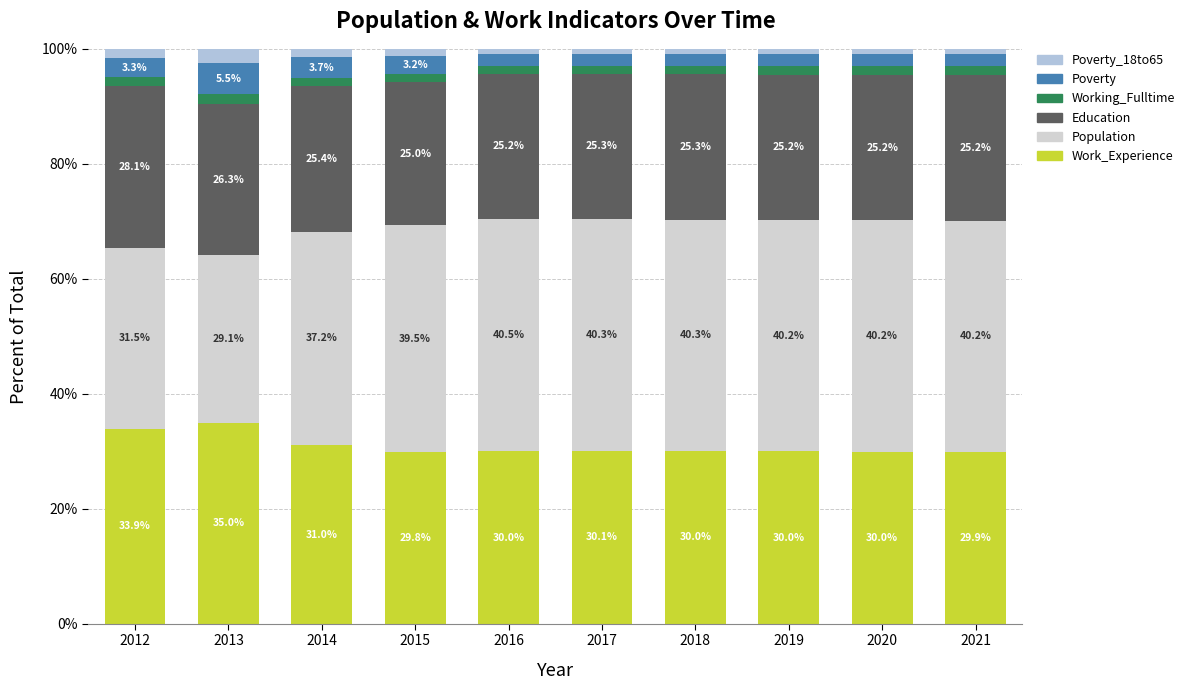

The value of Population at 2018 is 40.3. True or false?

True